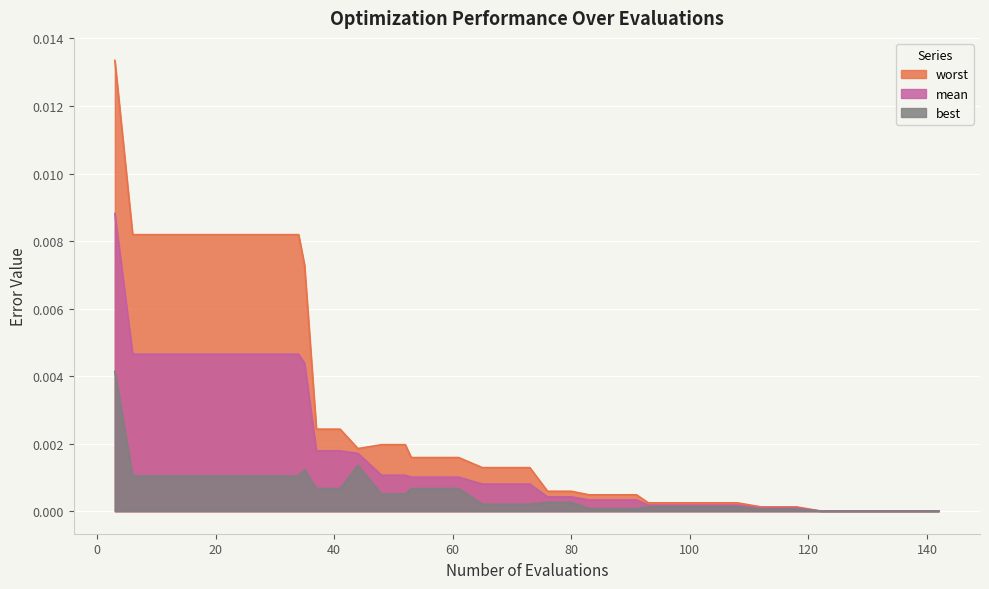

What are all the series names shown in the legend?

worst, mean, best